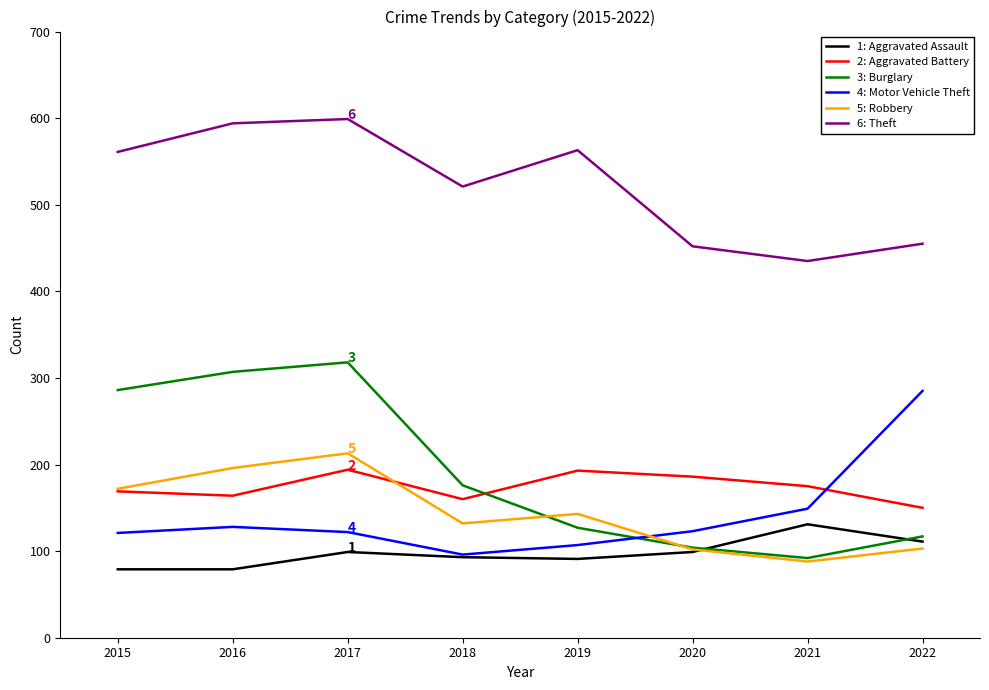

What is the maximum value shown in the chart?

599